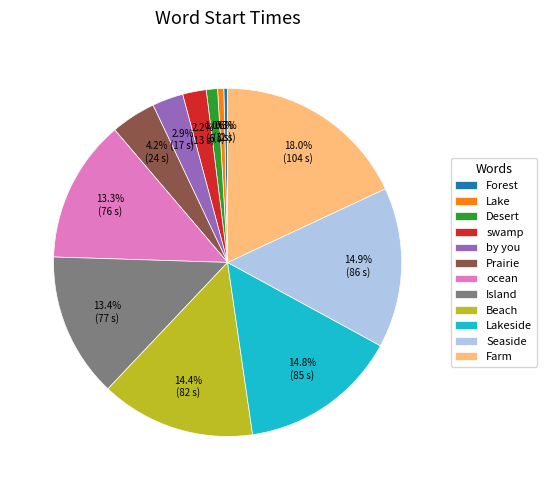

What is the ratio of the value at Farm to the value at Island?

1.3